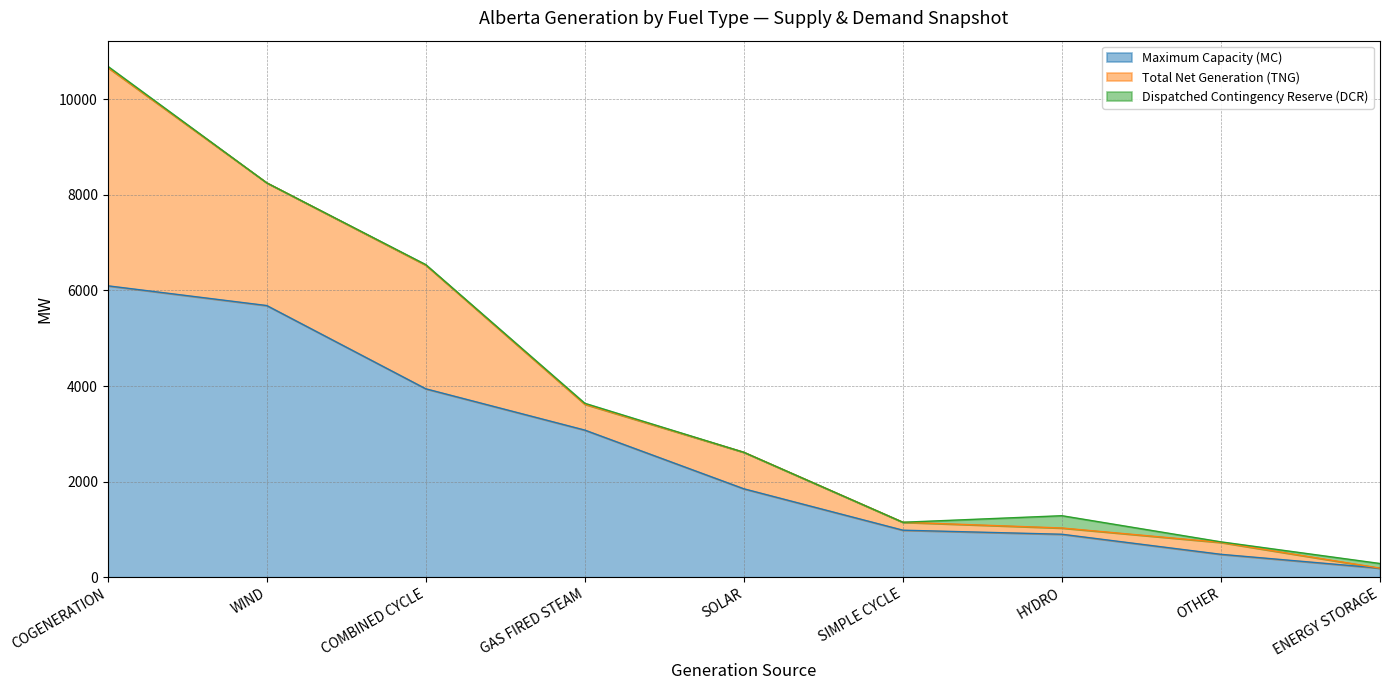

What is the average value of the Total Net Generation (TNG) series?

1286